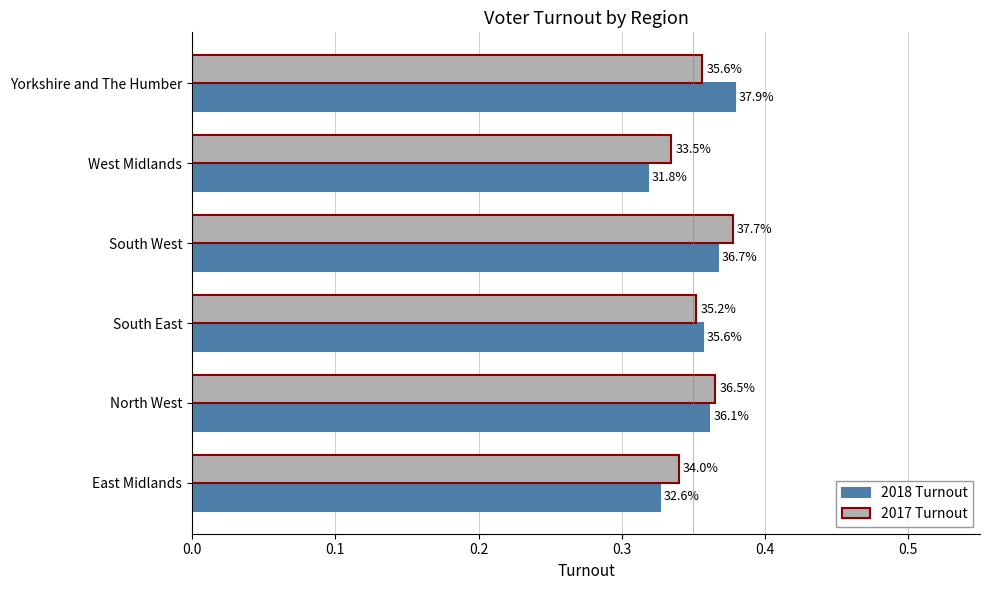

Reading left to right, extract all data points from this chart.

2018 Turnout: 0.3	0.4	0.4	0.4	0.3	0.4
2017 Turnout: 0.3	0.4	0.4	0.4	0.3	0.4